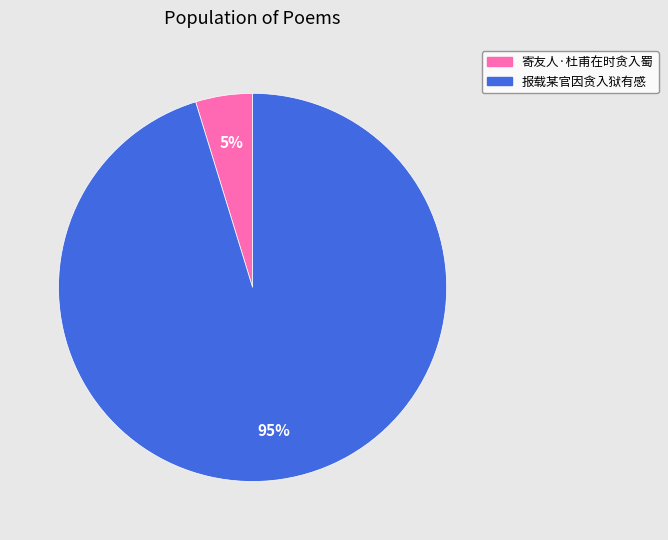

To the nearest percent, what portion does 报载某官因贪入狱有感 represent?

95%